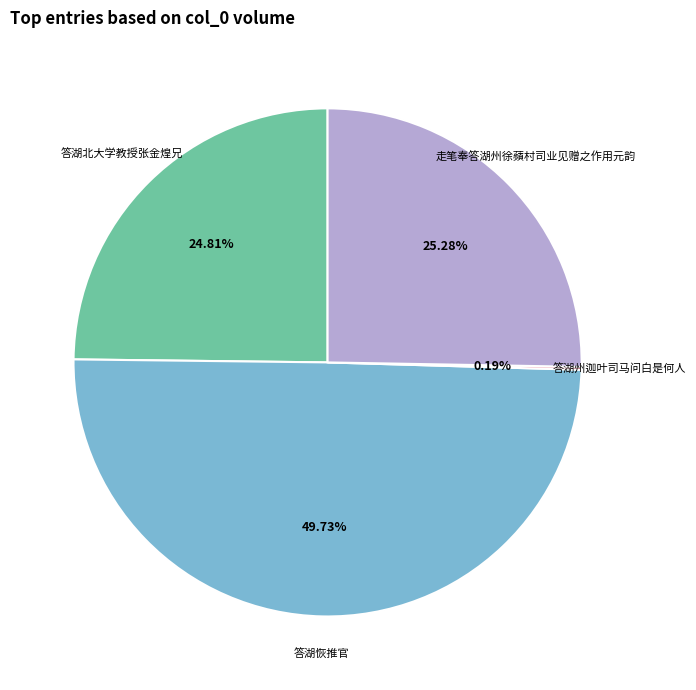

Is there any slice that represents more than half of the pie?

No